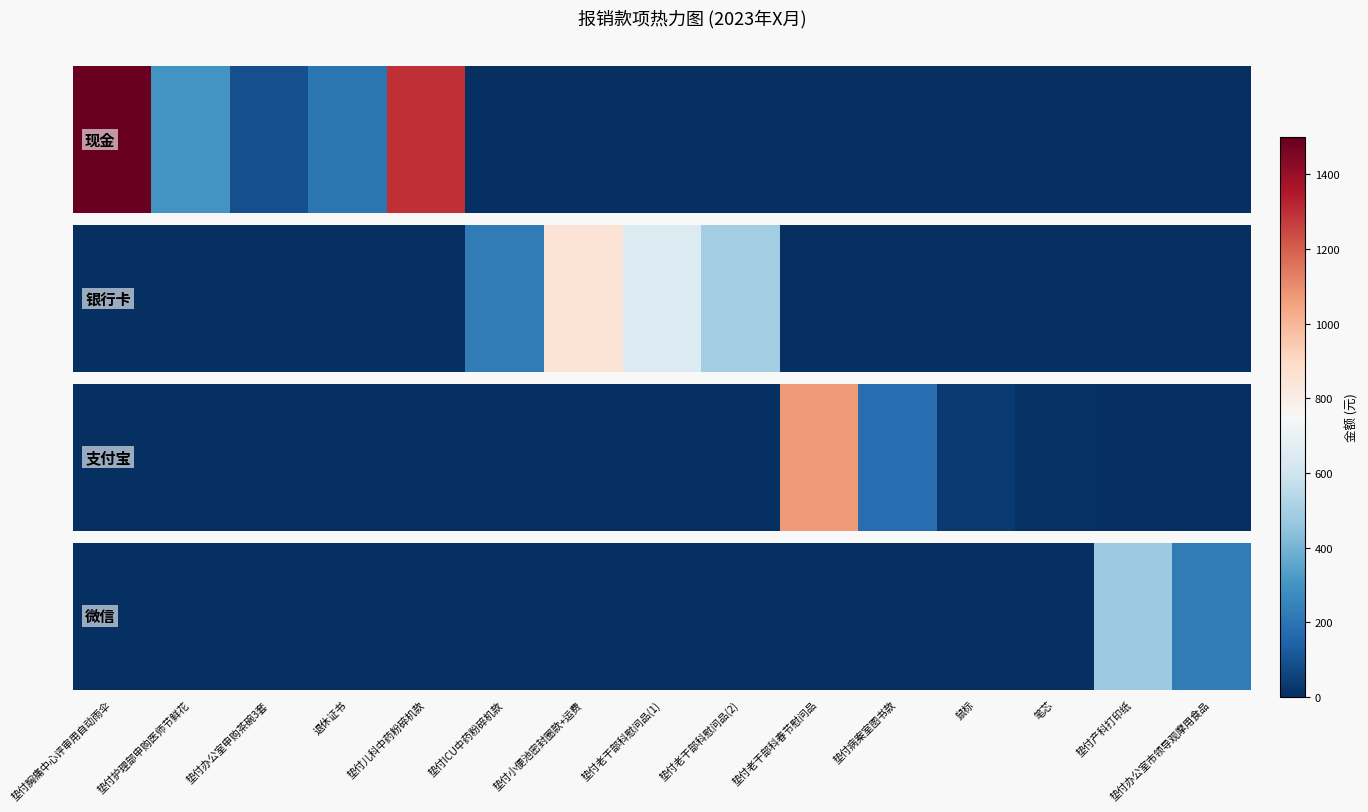

What is the change in value from 垫付小便池密封圈款+运费 to 垫付办公室市领导观摩用食品?

+222.8